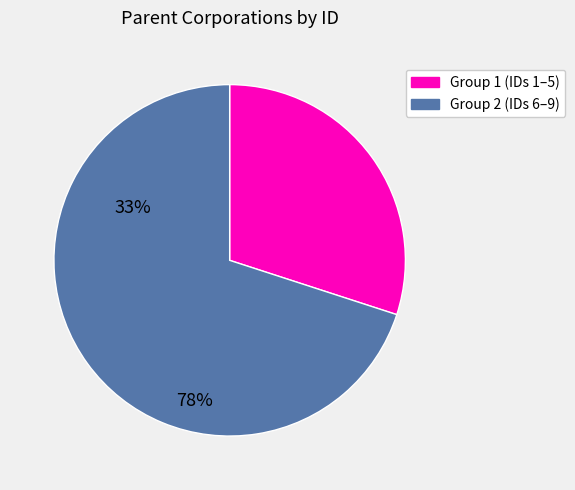

Is there any slice that represents more than half of the pie?

Yes